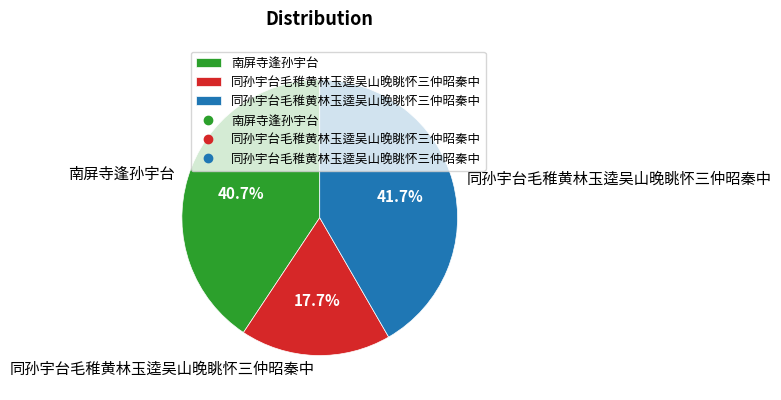

Does any single category account for the majority?

No